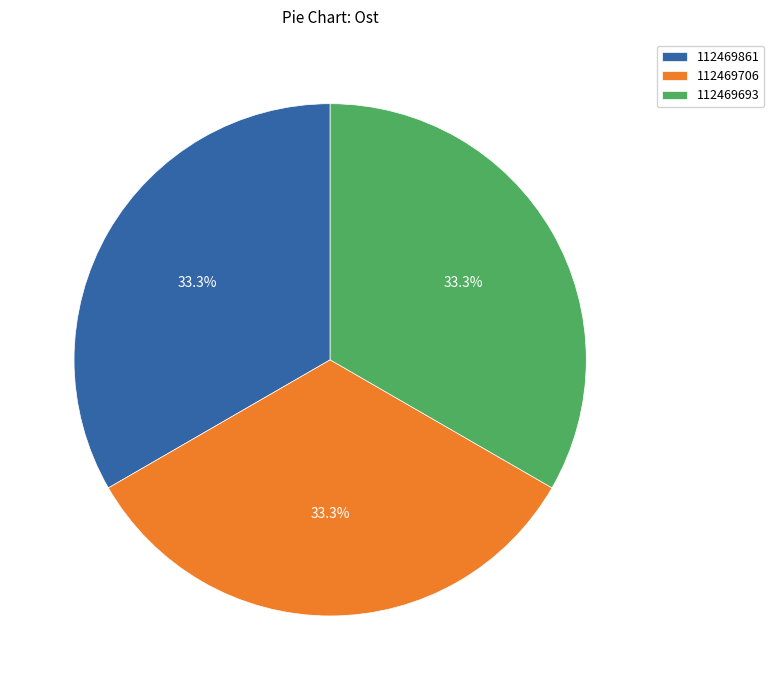

Is the sum of 112469693 and 112469861 greater than half?

Yes